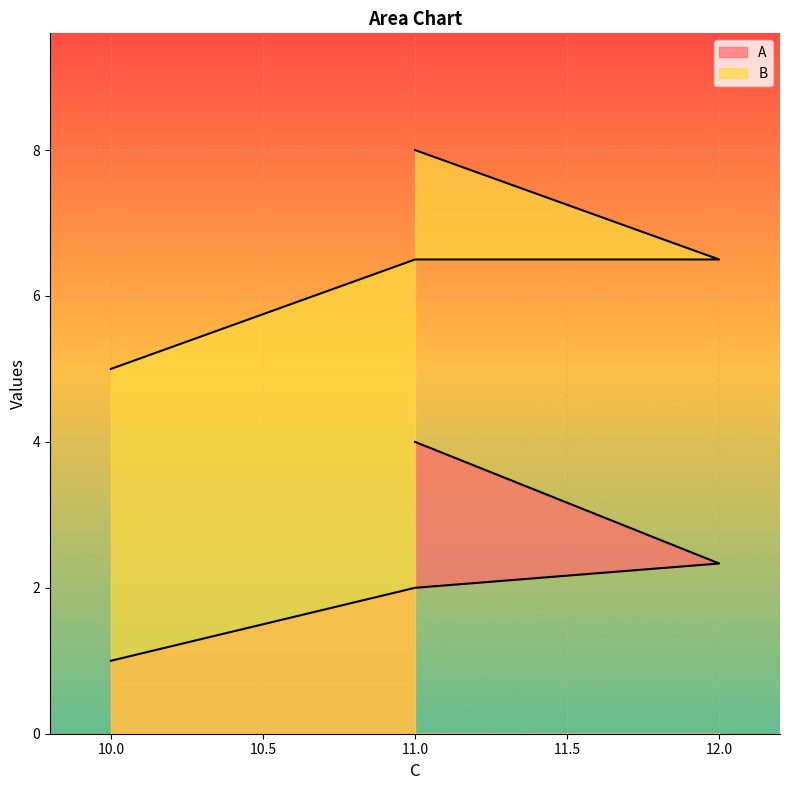

Which has a higher value, 11 or 11?

11